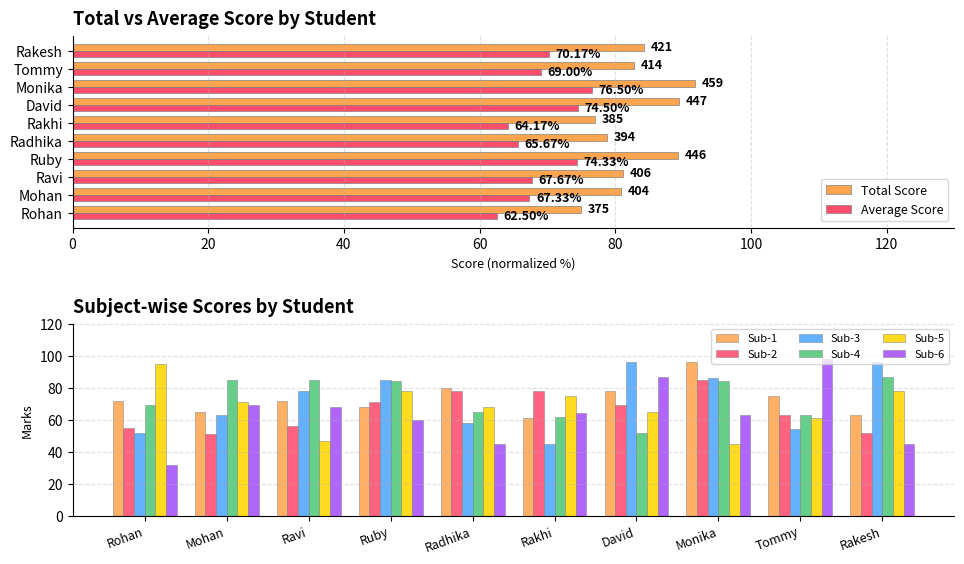

What is the label of the 1st bar from the left?

Rohan